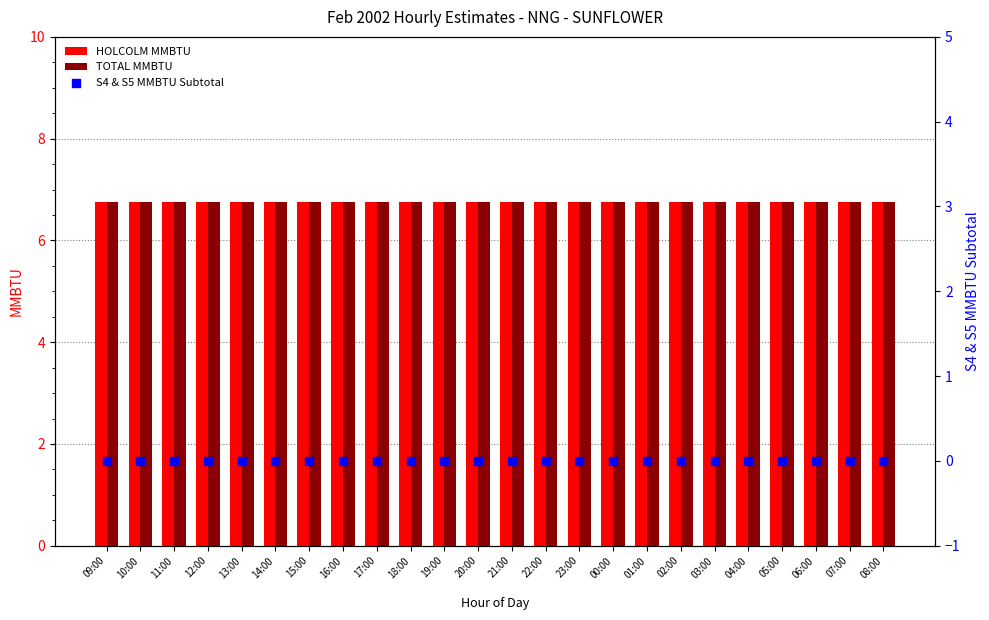

At how many categories does at least one series exceed 6?

24